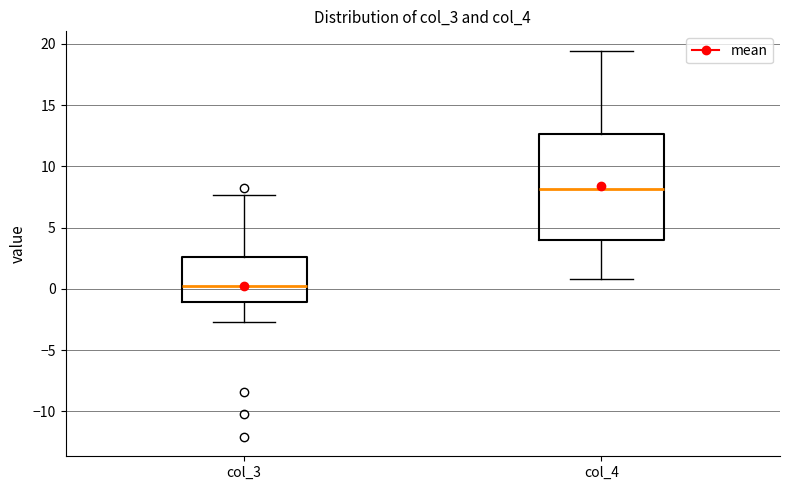

Reading left to right, transcribe this box plot: for each box, give where its median line is, the range the box spans, and where its two whiskers end, as read against the y-axis. The values are not printed on the chart, so give them approximately, as read against the axis.

col_3: median 0.5, box -1.0 to 2.5, whiskers -2.5 to 7.5
col_4: median 8.0, box 4.0 to 12.5, whiskers 1.0 to 19.5